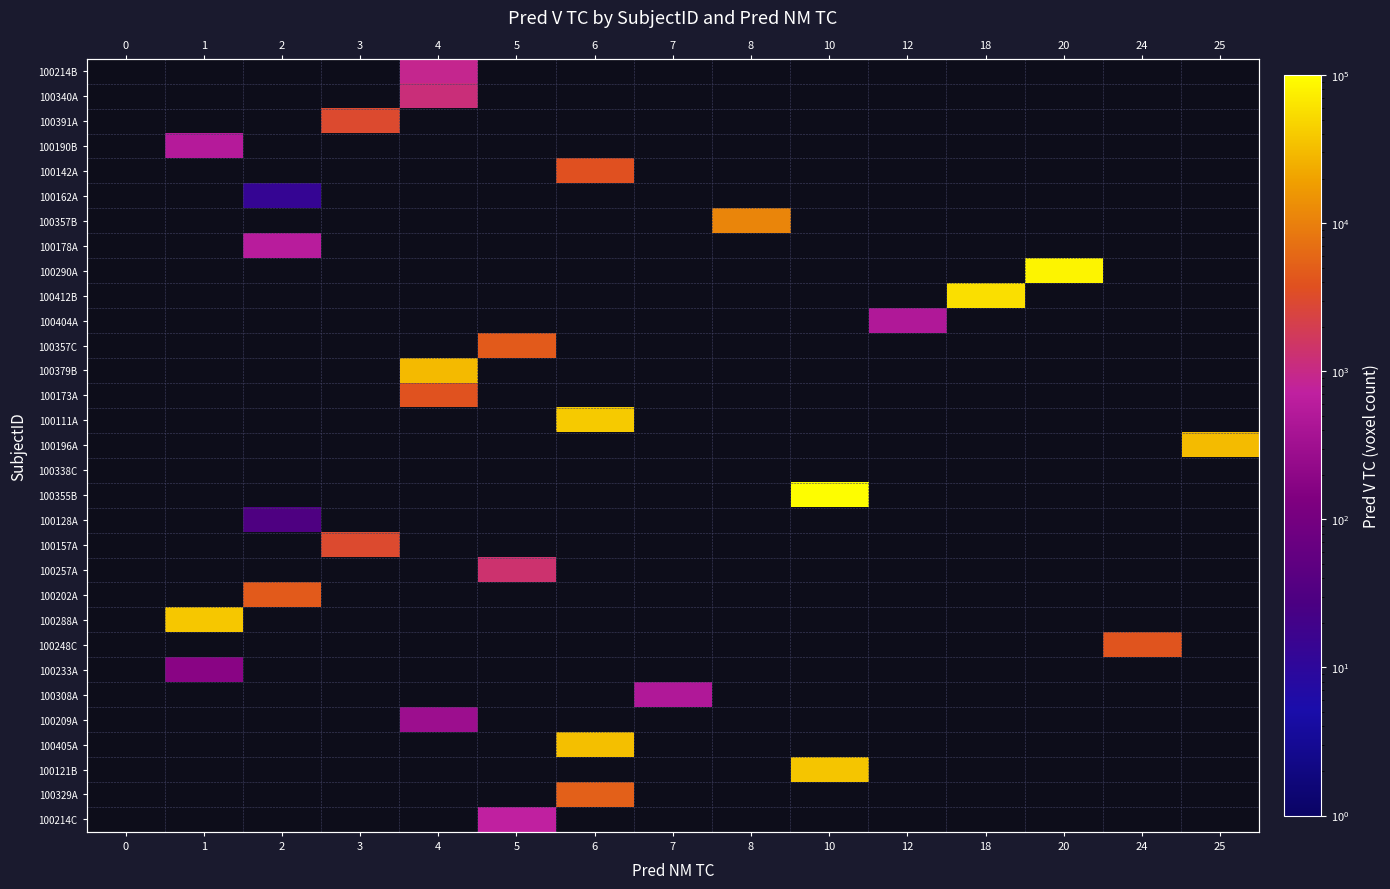

How many distinct data groups are displayed?

31